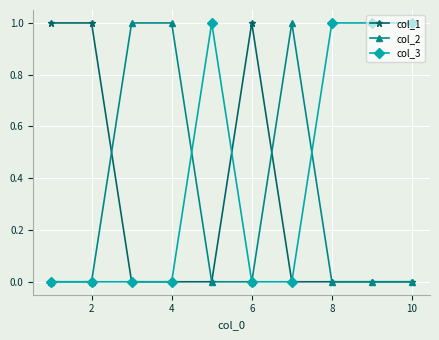

Which series has the largest total across all categories?

col_3